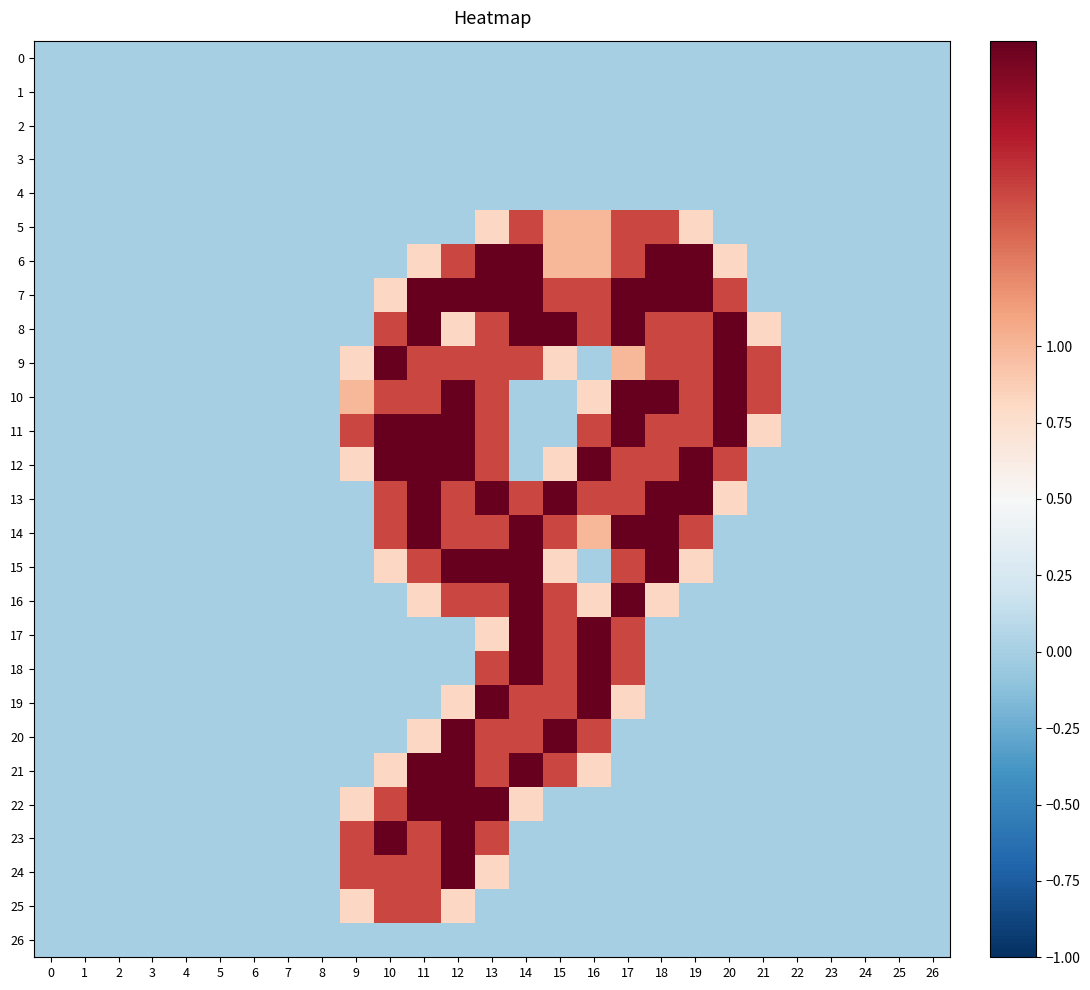

Reading left to right, list all the values displayed in this chart.

0: 0=0.0	1=0.0	2=0.0	3=0.0	4=0.0	5=0.0	6=0.0	7=0.0	8=0.0	9=0.0	10=0.0	11=0.0	12=0.0	13=0.0	14=0.0	15=0.0	16=0.0	17=0.0	18=0.0	19=0.0	20=0.0	21=0.0	22=0.0	23=0.0	24=0.0	25=0.0	26=0.0
1: 0=0.0	1=0.0	2=0.0	3=0.0	4=0.0	5=0.0	6=0.0	7=0.0	8=0.0	9=0.0	10=0.0	11=0.0	12=0.0	13=0.0	14=0.0	15=0.0	16=0.0	17=0.0	18=0.0	19=0.0	20=0.0	21=0.0	22=0.0	23=0.0	24=0.0	25=0.0	26=0.0
2: 0=0.0	1=0.0	2=0.0	3=0.0	4=0.0	5=0.0	6=0.0	7=0.0	8=0.0	9=0.0	10=0.0	11=0.0	12=0.0	13=0.0	14=0.0	15=0.0	16=0.0	17=0.0	18=0.0	19=0.0	20=0.0	21=0.0	22=0.0	23=0.0	24=0.0	25=0.0	26=0.0
3: 0=0.0	1=0.0	2=0.0	3=0.0	4=0.0	5=0.0	6=0.0	7=0.0	8=0.0	9=0.0	10=0.0	11=0.0	12=0.0	13=0.0	14=0.0	15=0.0	16=0.0	17=0.0	18=0.0	19=0.0	20=0.0	21=0.0	22=0.0	23=0.0	24=0.0	25=0.0	26=0.0
4: 0=0.0	1=0.0	2=0.0	3=0.0	4=0.0	5=0.0	6=0.0	7=0.0	8=0.0	9=0.0	10=0.0	11=0.0	12=0.0	13=0.0	14=0.0	15=0.0	16=0.0	17=0.0	18=0.0	19=0.0	20=0.0	21=0.0	22=0.0	23=0.0	24=0.0	25=0.0	26=0.0
5: 0=0.0	1=0.0	2=0.0	3=0.0	4=0.0	5=0.0	6=0.0	7=0.0	8=0.0	9=0.0	10=0.0	11=0.0	12=0.0	13=0.8	14=1.5	15=1.0	16=1.0	17=1.5	18=1.5	19=0.8	20=0.0	21=0.0	22=0.0	23=0.0	24=0.0	25=0.0	26=0.0
6: 0=0.0	1=0.0	2=0.0	3=0.0	4=0.0	5=0.0	6=0.0	7=0.0	8=0.0	9=0.0	10=0.0	11=0.8	12=1.5	13=2.0	14=2.0	15=1.0	16=1.0	17=1.5	18=2.0	19=2.0	20=0.8	21=0.0	22=0.0	23=0.0	24=0.0	25=0.0	26=0.0
7: 0=0.0	1=0.0	2=0.0	3=0.0	4=0.0	5=0.0	6=0.0	7=0.0	8=0.0	9=0.0	10=0.8	11=2.0	12=2.0	13=2.0	14=2.0	15=1.5	16=1.5	17=2.0	18=2.0	19=2.0	20=1.5	21=0.0	22=0.0	23=0.0	24=0.0	25=0.0	26=0.0
8: 0=0.0	1=0.0	2=0.0	3=0.0	4=0.0	5=0.0	6=0.0	7=0.0	8=0.0	9=0.0	10=1.5	11=2.0	12=0.8	13=1.5	14=2.0	15=2.0	16=1.5	17=2.0	18=1.5	19=1.5	20=2.0	21=0.8	22=0.0	23=0.0	24=0.0	25=0.0	26=0.0
9: 0=0.0	1=0.0	2=0.0	3=0.0	4=0.0	5=0.0	6=0.0	7=0.0	8=0.0	9=0.8	10=2.0	11=1.5	12=1.5	13=1.5	14=1.5	15=0.8	16=0.0	17=1.0	18=1.5	19=1.5	20=2.0	21=1.5	22=0.0	23=0.0	24=0.0	25=0.0	26=0.0
10: 0=0.0	1=0.0	2=0.0	3=0.0	4=0.0	5=0.0	6=0.0	7=0.0	8=0.0	9=1.0	10=1.5	11=1.5	12=2.0	13=1.5	14=0.0	15=0.0	16=0.8	17=2.0	18=2.0	19=1.5	20=2.0	21=1.5	22=0.0	23=0.0	24=0.0	25=0.0	26=0.0
11: 0=0.0	1=0.0	2=0.0	3=0.0	4=0.0	5=0.0	6=0.0	7=0.0	8=0.0	9=1.5	10=2.0	11=2.0	12=2.0	13=1.5	14=0.0	15=0.0	16=1.5	17=2.0	18=1.5	19=1.5	20=2.0	21=0.8	22=0.0	23=0.0	24=0.0	25=0.0	26=0.0
12: 0=0.0	1=0.0	2=0.0	3=0.0	4=0.0	5=0.0	6=0.0	7=0.0	8=0.0	9=0.8	10=2.0	11=2.0	12=2.0	13=1.5	14=0.0	15=0.8	16=2.0	17=1.5	18=1.5	19=2.0	20=1.5	21=0.0	22=0.0	23=0.0	24=0.0	25=0.0	26=0.0
13: 0=0.0	1=0.0	2=0.0	3=0.0	4=0.0	5=0.0	6=0.0	7=0.0	8=0.0	9=0.0	10=1.5	11=2.0	12=1.5	13=2.0	14=1.5	15=2.0	16=1.5	17=1.5	18=2.0	19=2.0	20=0.8	21=0.0	22=0.0	23=0.0	24=0.0	25=0.0	26=0.0
14: 0=0.0	1=0.0	2=0.0	3=0.0	4=0.0	5=0.0	6=0.0	7=0.0	8=0.0	9=0.0	10=1.5	11=2.0	12=1.5	13=1.5	14=2.0	15=1.5	16=1.0	17=2.0	18=2.0	19=1.5	20=0.0	21=0.0	22=0.0	23=0.0	24=0.0	25=0.0	26=0.0
15: 0=0.0	1=0.0	2=0.0	3=0.0	4=0.0	5=0.0	6=0.0	7=0.0	8=0.0	9=0.0	10=0.8	11=1.5	12=2.0	13=2.0	14=2.0	15=0.8	16=0.0	17=1.5	18=2.0	19=0.8	20=0.0	21=0.0	22=0.0	23=0.0	24=0.0	25=0.0	26=0.0
16: 0=0.0	1=0.0	2=0.0	3=0.0	4=0.0	5=0.0	6=0.0	7=0.0	8=0.0	9=0.0	10=0.0	11=0.8	12=1.5	13=1.5	14=2.0	15=1.5	16=0.8	17=2.0	18=0.8	19=0.0	20=0.0	21=0.0	22=0.0	23=0.0	24=0.0	25=0.0	26=0.0
17: 0=0.0	1=0.0	2=0.0	3=0.0	4=0.0	5=0.0	6=0.0	7=0.0	8=0.0	9=0.0	10=0.0	11=0.0	12=0.0	13=0.8	14=2.0	15=1.5	16=2.0	17=1.5	18=0.0	19=0.0	20=0.0	21=0.0	22=0.0	23=0.0	24=0.0	25=0.0	26=0.0
18: 0=0.0	1=0.0	2=0.0	3=0.0	4=0.0	5=0.0	6=0.0	7=0.0	8=0.0	9=0.0	10=0.0	11=0.0	12=0.0	13=1.5	14=2.0	15=1.5	16=2.0	17=1.5	18=0.0	19=0.0	20=0.0	21=0.0	22=0.0	23=0.0	24=0.0	25=0.0	26=0.0
19: 0=0.0	1=0.0	2=0.0	3=0.0	4=0.0	5=0.0	6=0.0	7=0.0	8=0.0	9=0.0	10=0.0	11=0.0	12=0.8	13=2.0	14=1.5	15=1.5	16=2.0	17=0.8	18=0.0	19=0.0	20=0.0	21=0.0	22=0.0	23=0.0	24=0.0	25=0.0	26=0.0
20: 0=0.0	1=0.0	2=0.0	3=0.0	4=0.0	5=0.0	6=0.0	7=0.0	8=0.0	9=0.0	10=0.0	11=0.8	12=2.0	13=1.5	14=1.5	15=2.0	16=1.5	17=0.0	18=0.0	19=0.0	20=0.0	21=0.0	22=0.0	23=0.0	24=0.0	25=0.0	26=0.0
21: 0=0.0	1=0.0	2=0.0	3=0.0	4=0.0	5=0.0	6=0.0	7=0.0	8=0.0	9=0.0	10=0.8	11=2.0	12=2.0	13=1.5	14=2.0	15=1.5	16=0.8	17=0.0	18=0.0	19=0.0	20=0.0	21=0.0	22=0.0	23=0.0	24=0.0	25=0.0	26=0.0
22: 0=0.0	1=0.0	2=0.0	3=0.0	4=0.0	5=0.0	6=0.0	7=0.0	8=0.0	9=0.8	10=1.5	11=2.0	12=2.0	13=2.0	14=0.8	15=0.0	16=0.0	17=0.0	18=0.0	19=0.0	20=0.0	21=0.0	22=0.0	23=0.0	24=0.0	25=0.0	26=0.0
23: 0=0.0	1=0.0	2=0.0	3=0.0	4=0.0	5=0.0	6=0.0	7=0.0	8=0.0	9=1.5	10=2.0	11=1.5	12=2.0	13=1.5	14=0.0	15=0.0	16=0.0	17=0.0	18=0.0	19=0.0	20=0.0	21=0.0	22=0.0	23=0.0	24=0.0	25=0.0	26=0.0
24: 0=0.0	1=0.0	2=0.0	3=0.0	4=0.0	5=0.0	6=0.0	7=0.0	8=0.0	9=1.5	10=1.5	11=1.5	12=2.0	13=0.8	14=0.0	15=0.0	16=0.0	17=0.0	18=0.0	19=0.0	20=0.0	21=0.0	22=0.0	23=0.0	24=0.0	25=0.0	26=0.0
25: 0=0.0	1=0.0	2=0.0	3=0.0	4=0.0	5=0.0	6=0.0	7=0.0	8=0.0	9=0.8	10=1.5	11=1.5	12=0.8	13=0.0	14=0.0	15=0.0	16=0.0	17=0.0	18=0.0	19=0.0	20=0.0	21=0.0	22=0.0	23=0.0	24=0.0	25=0.0	26=0.0
26: 0=0.0	1=0.0	2=0.0	3=0.0	4=0.0	5=0.0	6=0.0	7=0.0	8=0.0	9=0.0	10=0.0	11=0.0	12=0.0	13=0.0	14=0.0	15=0.0	16=0.0	17=0.0	18=0.0	19=0.0	20=0.0	21=0.0	22=0.0	23=0.0	24=0.0	25=0.0	26=0.0